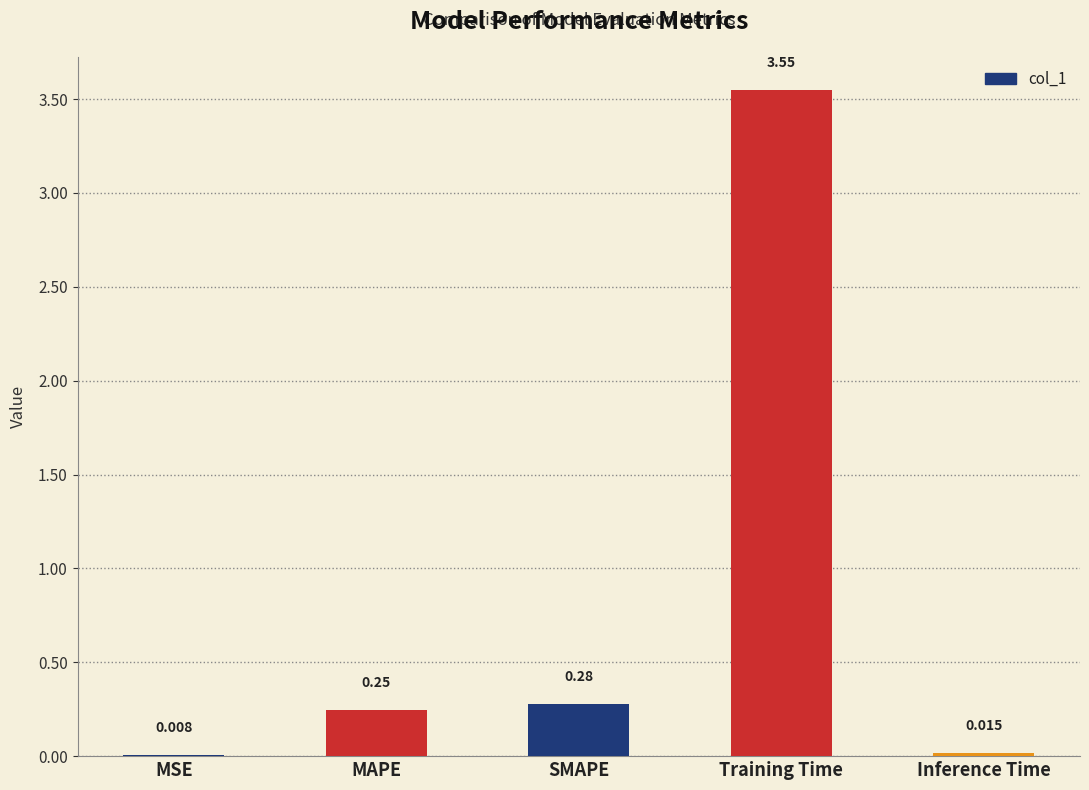

Which label corresponds to the largest value in the chart?

Training Time